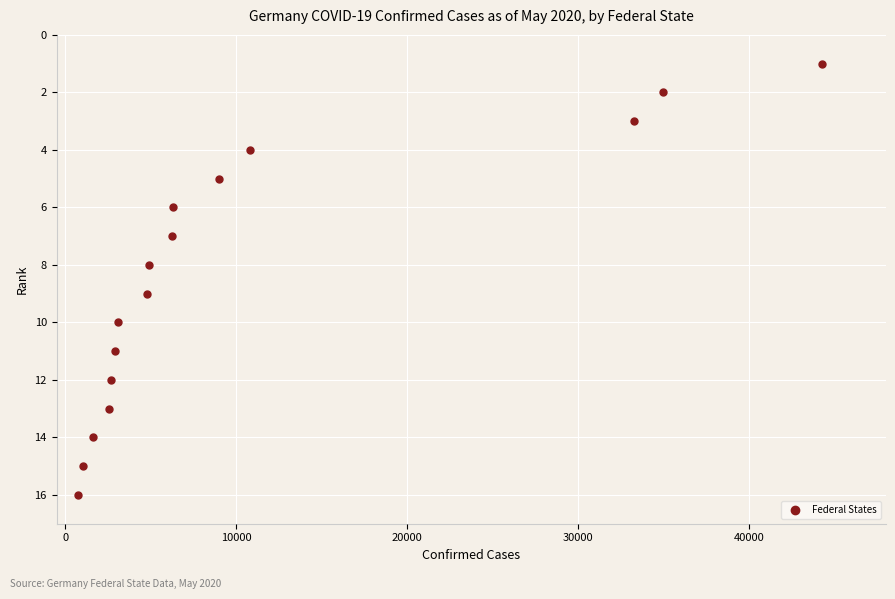

What is the range of X values (max minus min)?

43539